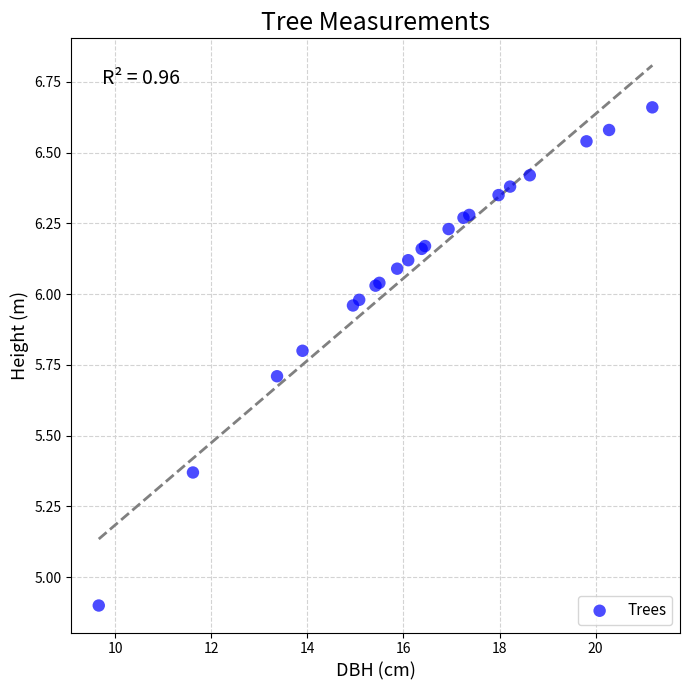

What Y value in the scatter plot is closest to 5?

4.9